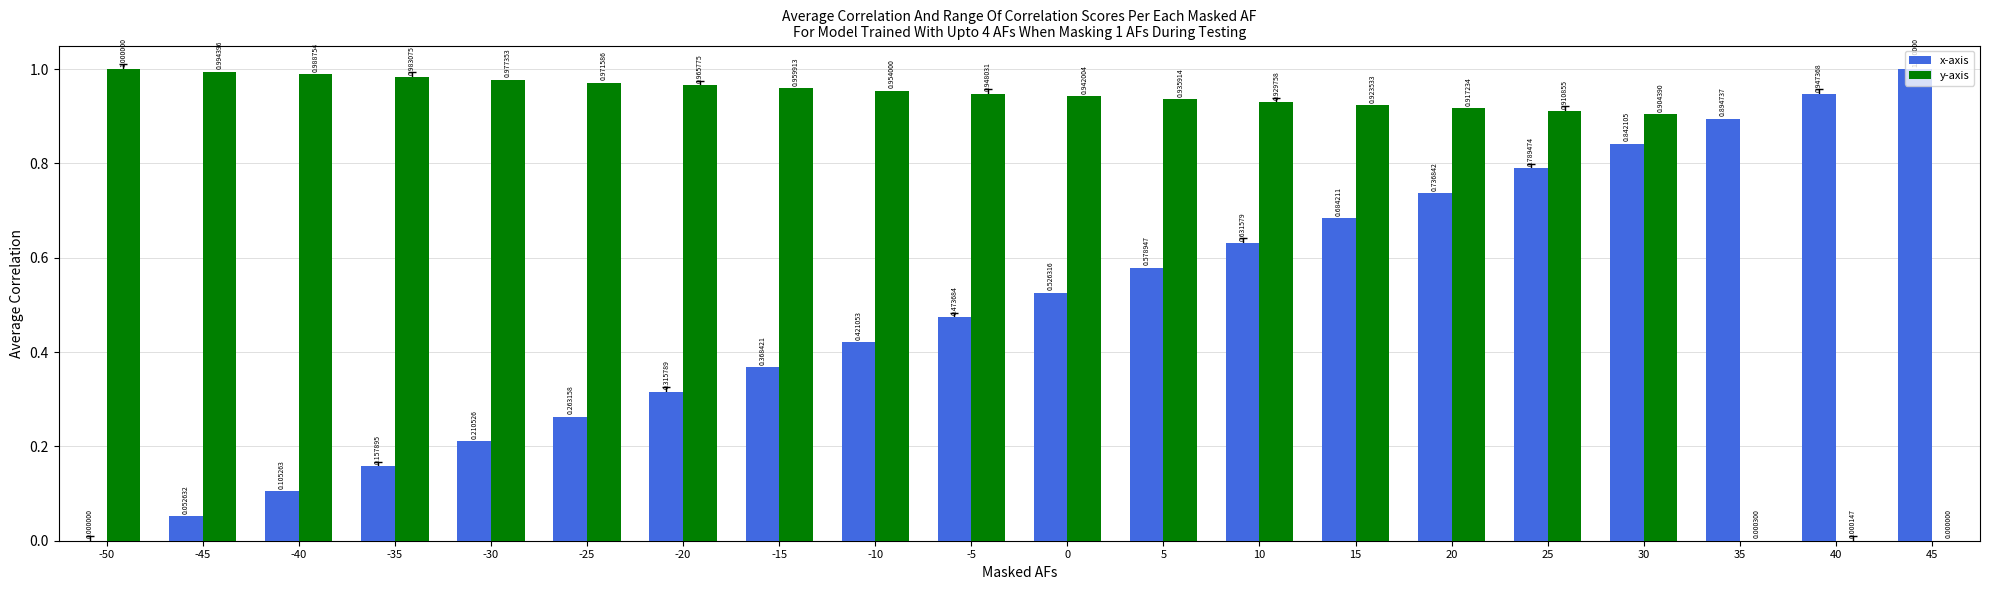

What is the sum of the x-axis values at 45 and 30?

1.8